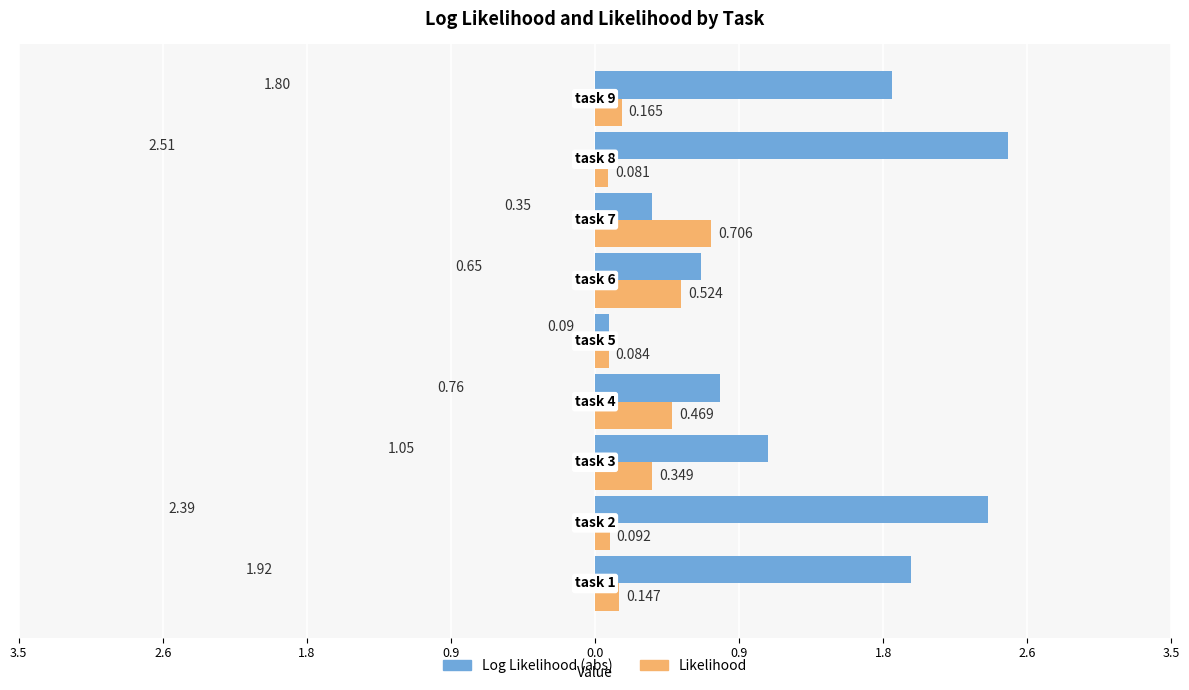

What are all the series names shown in the legend?

Log Likelihood (abs), Likelihood